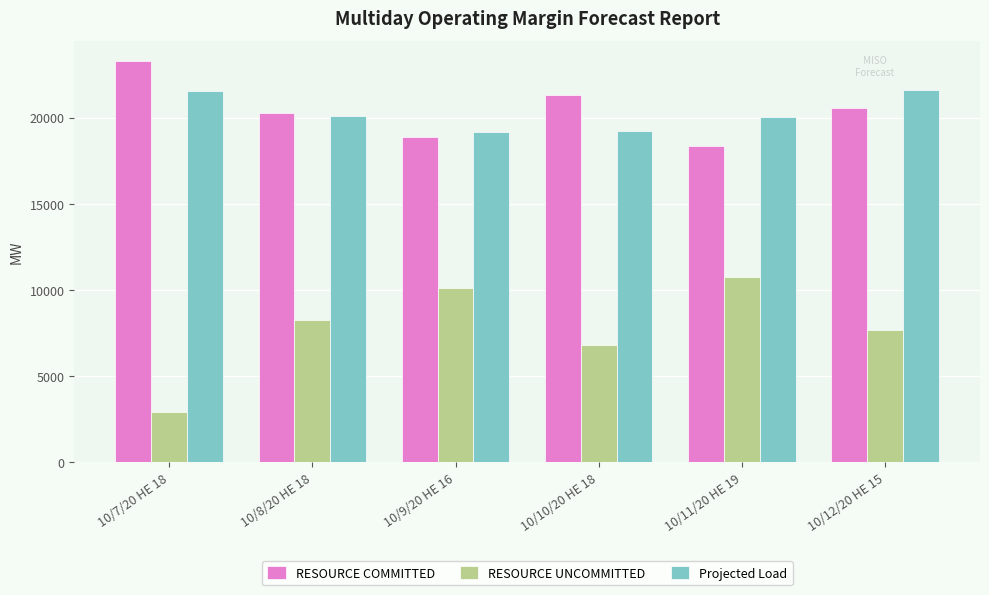

List the series in order of their peak value, lowest first.

RESOURCE UNCOMMITTED, Projected Load, RESOURCE COMMITTED